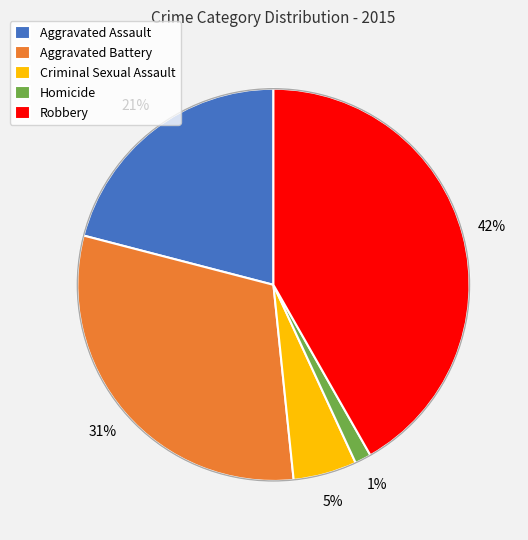

What percentage is the Robbery slice, to the nearest percent?

42%